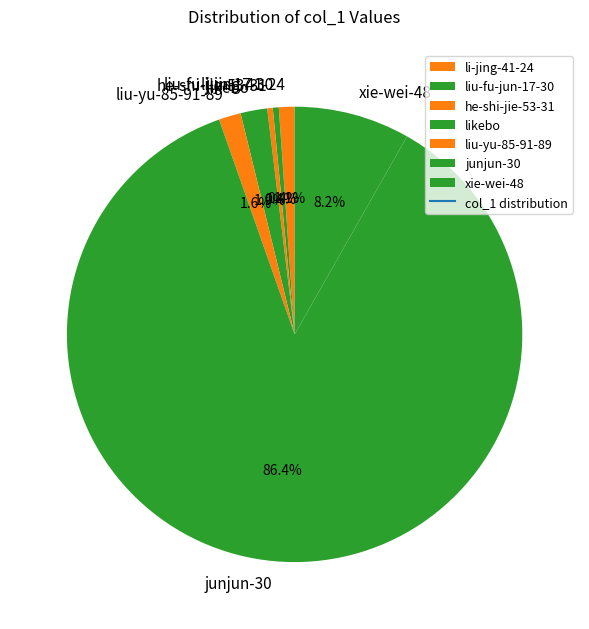

Does junjun-30 represent more than half of the total?

Yes